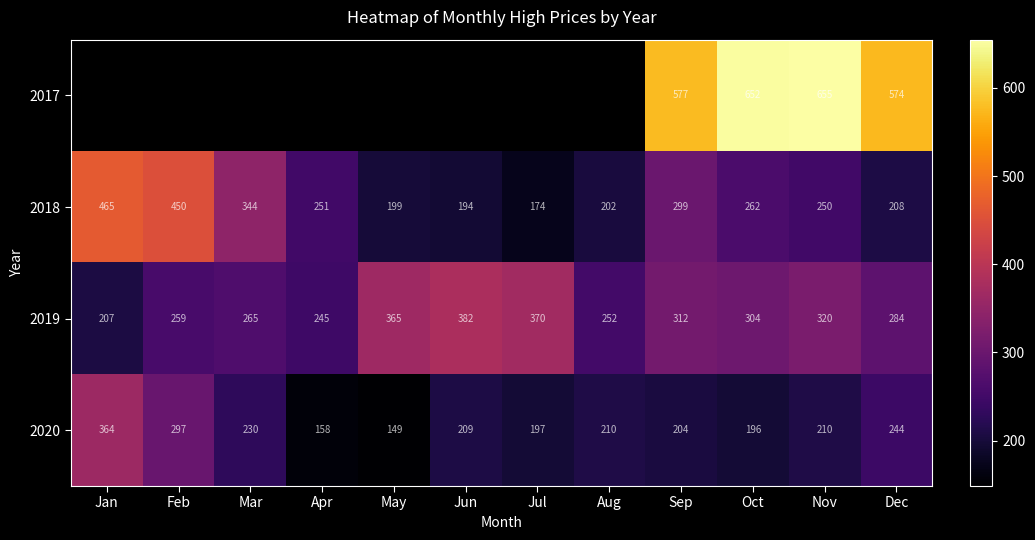

What is the difference between the highest and lowest values at Oct?

456